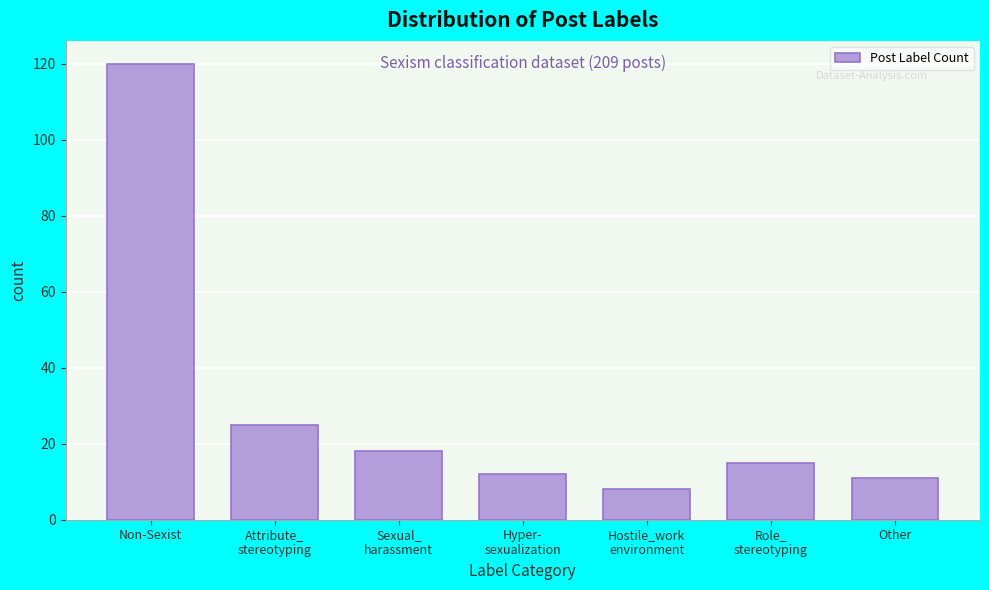

Reading right to left, extract all data points from this chart.

11	15	8	12	18	25	120